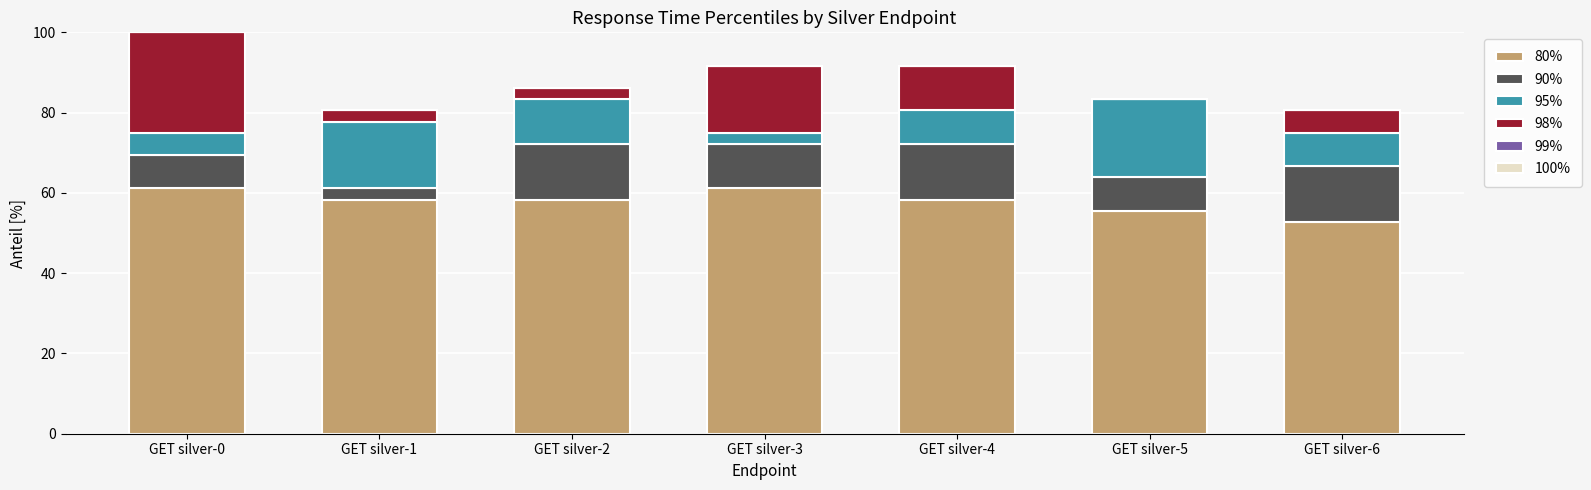

What is the highest value of the 80% series?

61.1